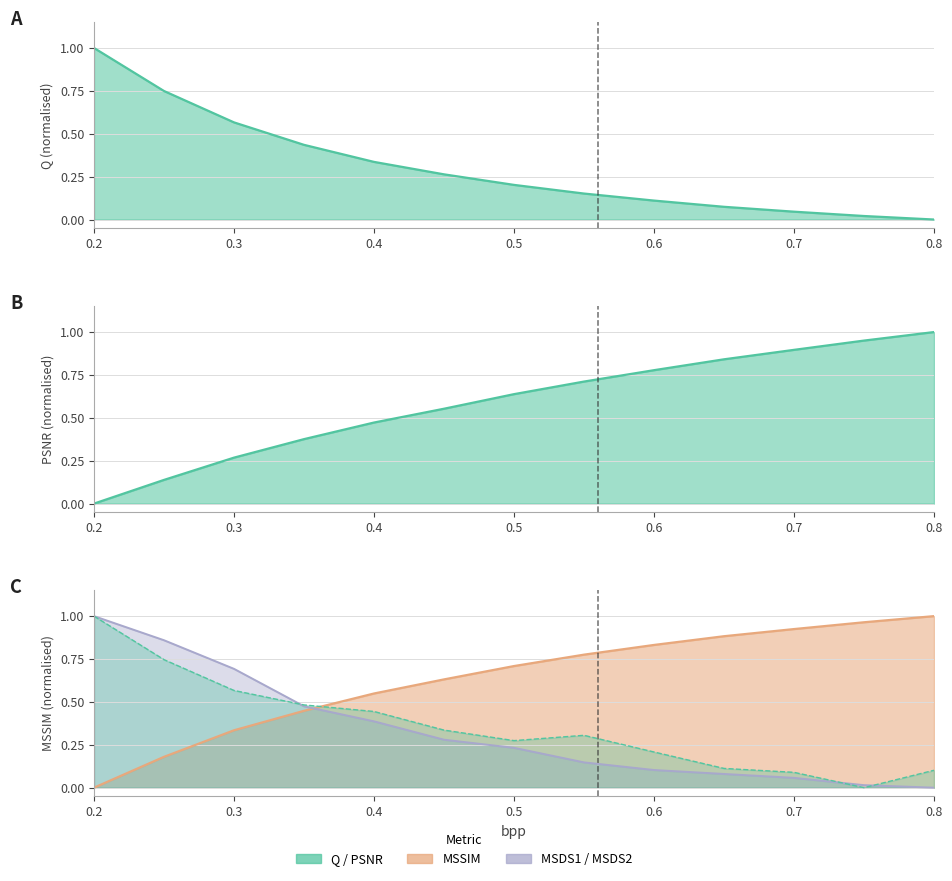

How many data points in MSDS2 are above 0?

12